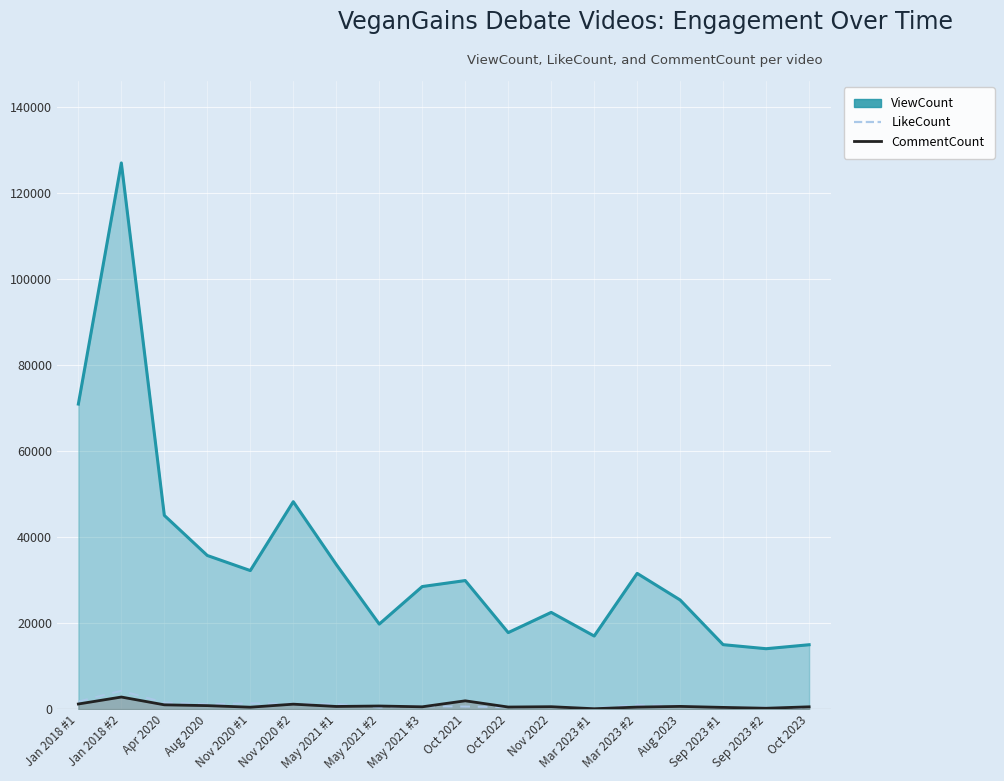

Reading left to right, transcribe all the data shown in this chart.

ViewCount: Jan 2018 #1=70979	Jan 2018 #2=127059	Apr 2020=45081	Aug 2020=35755	Nov 2020 #1=32249	Nov 2020 #2=48266	May 2021 #1=33660	May 2021 #2=19802	May 2021 #3=28531	Oct 2021=29925	Oct 2022=17820	Nov 2022=22522	Mar 2023 #1=17025	Mar 2023 #2=31592	Aug 2023=25405	Sep 2023 #1=15013	Sep 2023 #2=14073	Oct 2023=14997
LikeCount: Jan 2018 #1=1790	Jan 2018 #2=4283	Apr 2020=1550	Aug 2020=1171	Nov 2020 #1=1377	Nov 2020 #2=1246	May 2021 #1=1196	May 2021 #2=405	May 2021 #3=701	Oct 2021=621	Oct 2022=469	Nov 2022=501	Mar 2023 #1=239	Mar 2023 #2=1003	Aug 2023=789	Sep 2023 #1=372	Sep 2023 #2=385	Oct 2023=315
CommentCount: Jan 2018 #1=1214	Jan 2018 #2=2834	Apr 2020=1022	Aug 2020=834	Nov 2020 #1=472	Nov 2020 #2=1172	May 2021 #1=642	May 2021 #2=746	May 2021 #3=562	Oct 2021=1955	Oct 2022=509	Nov 2022=584	Mar 2023 #1=113	Mar 2023 #2=495	Aug 2023=655	Sep 2023 #1=423	Sep 2023 #2=224	Oct 2023=560